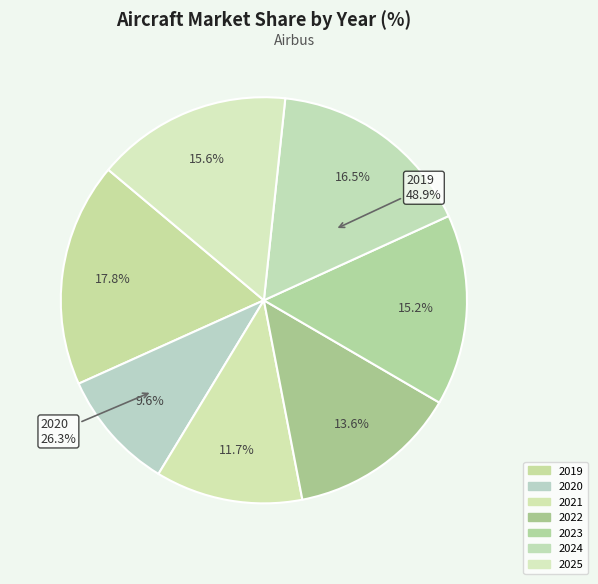

Do 2024 and 2025 together represent more than half of the pie?

No